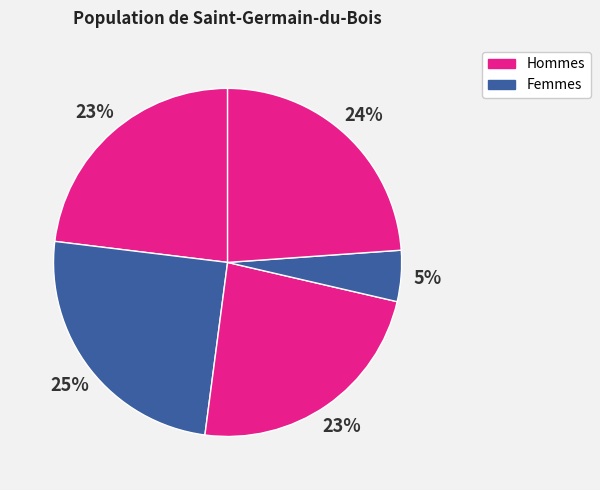

To the nearest percent, what is the difference between the largest and smallest slice percentages?

20%